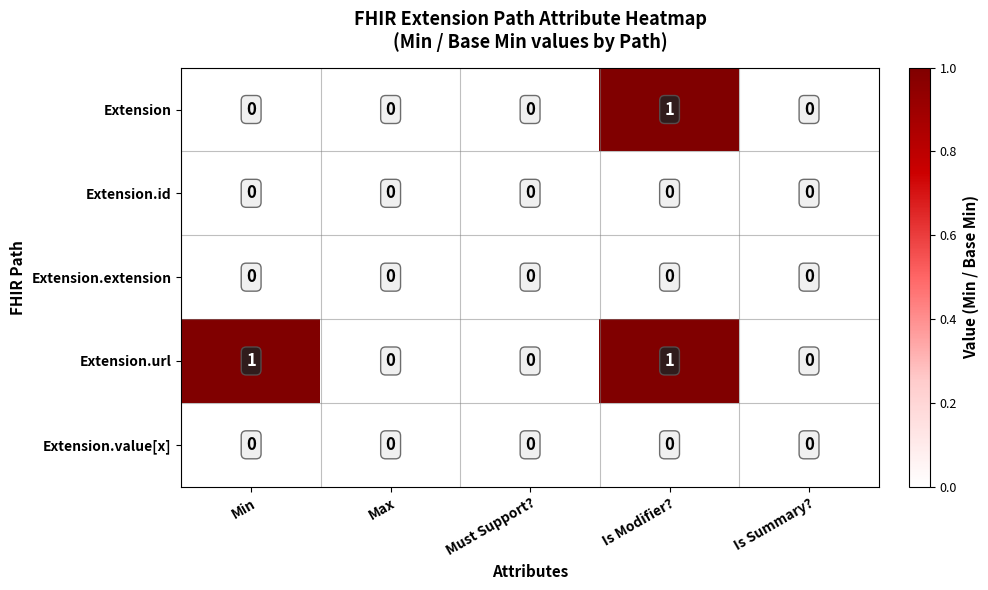

The value of Extension.extension at Must Support? is 0. True or false?

True